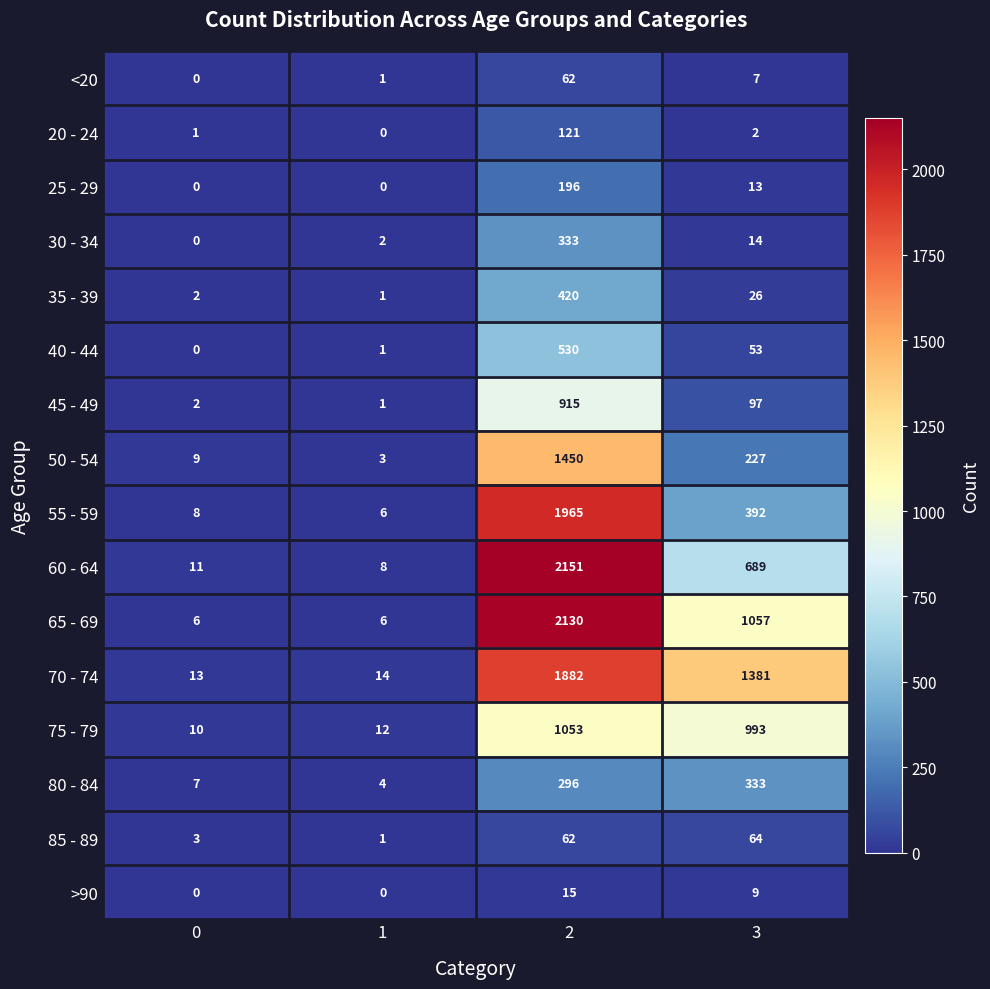

What is the greatest value displayed?

2151